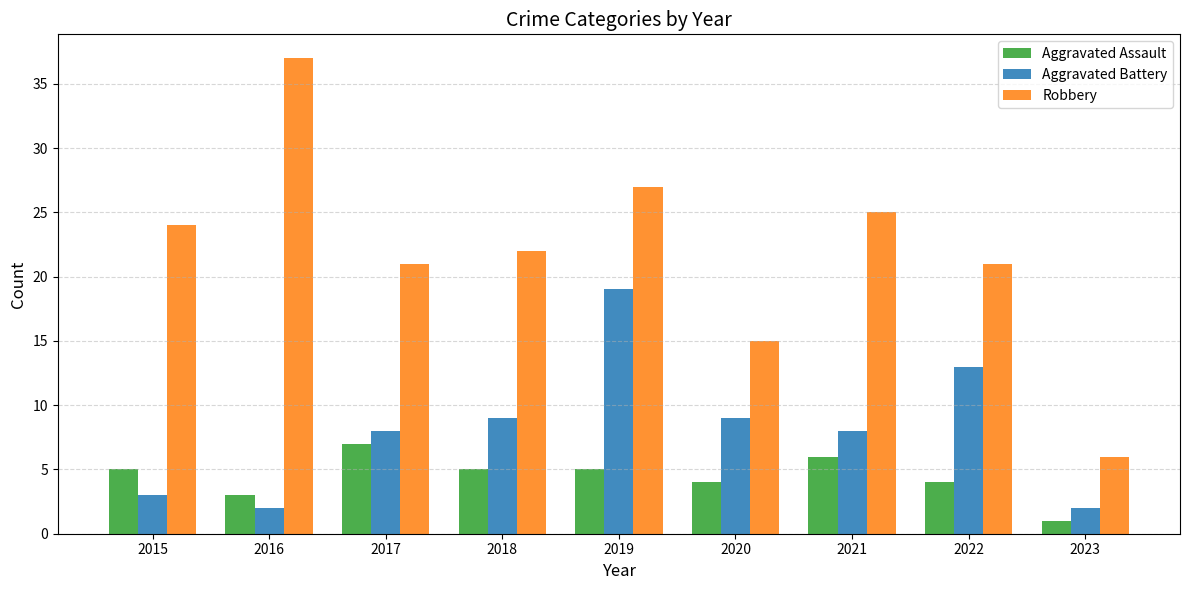

Reading right to left, list all the values displayed in this chart.

Aggravated Assault: 1	4	6	4	5	5	7	3	5
Aggravated Battery: 2	13	8	9	19	9	8	2	3
Robbery: 6	21	25	15	27	22	21	37	24